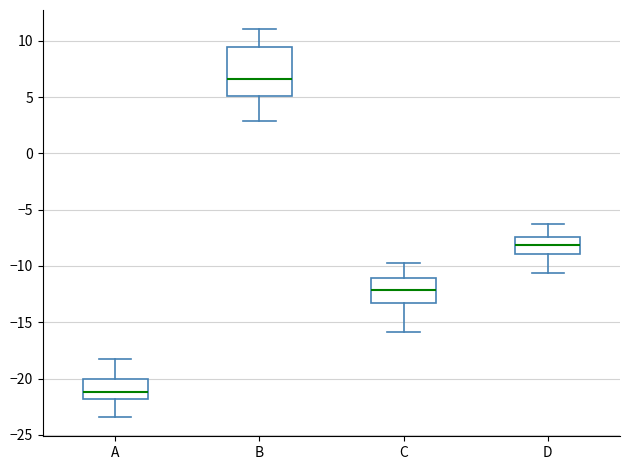

Reading left to right, read every box against the y-axis: the position of its median line, the range the box covers, and the ends of its whiskers. The values are not printed on the chart, so give them approximately, as read against the axis.

A: median -21.0, box -22.0 to -20.0, whiskers -23.5 to -18.0
B: median 6.5, box 5.0 to 9.5, whiskers 3.0 to 11.0
C: median -12.0, box -13.0 to -11.0, whiskers -16.0 to -10.0
D: median -8.0, box -9.0 to -7.5, whiskers -10.5 to -6.5